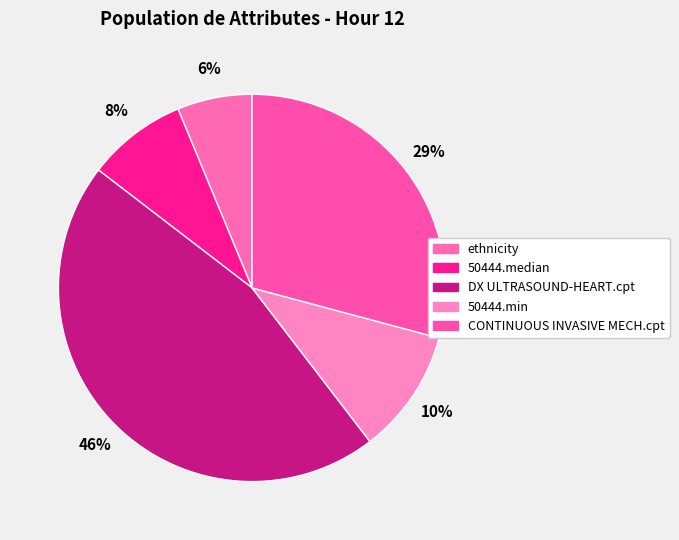

To the nearest percent, what is the difference between the largest and smallest slice percentages?

40%